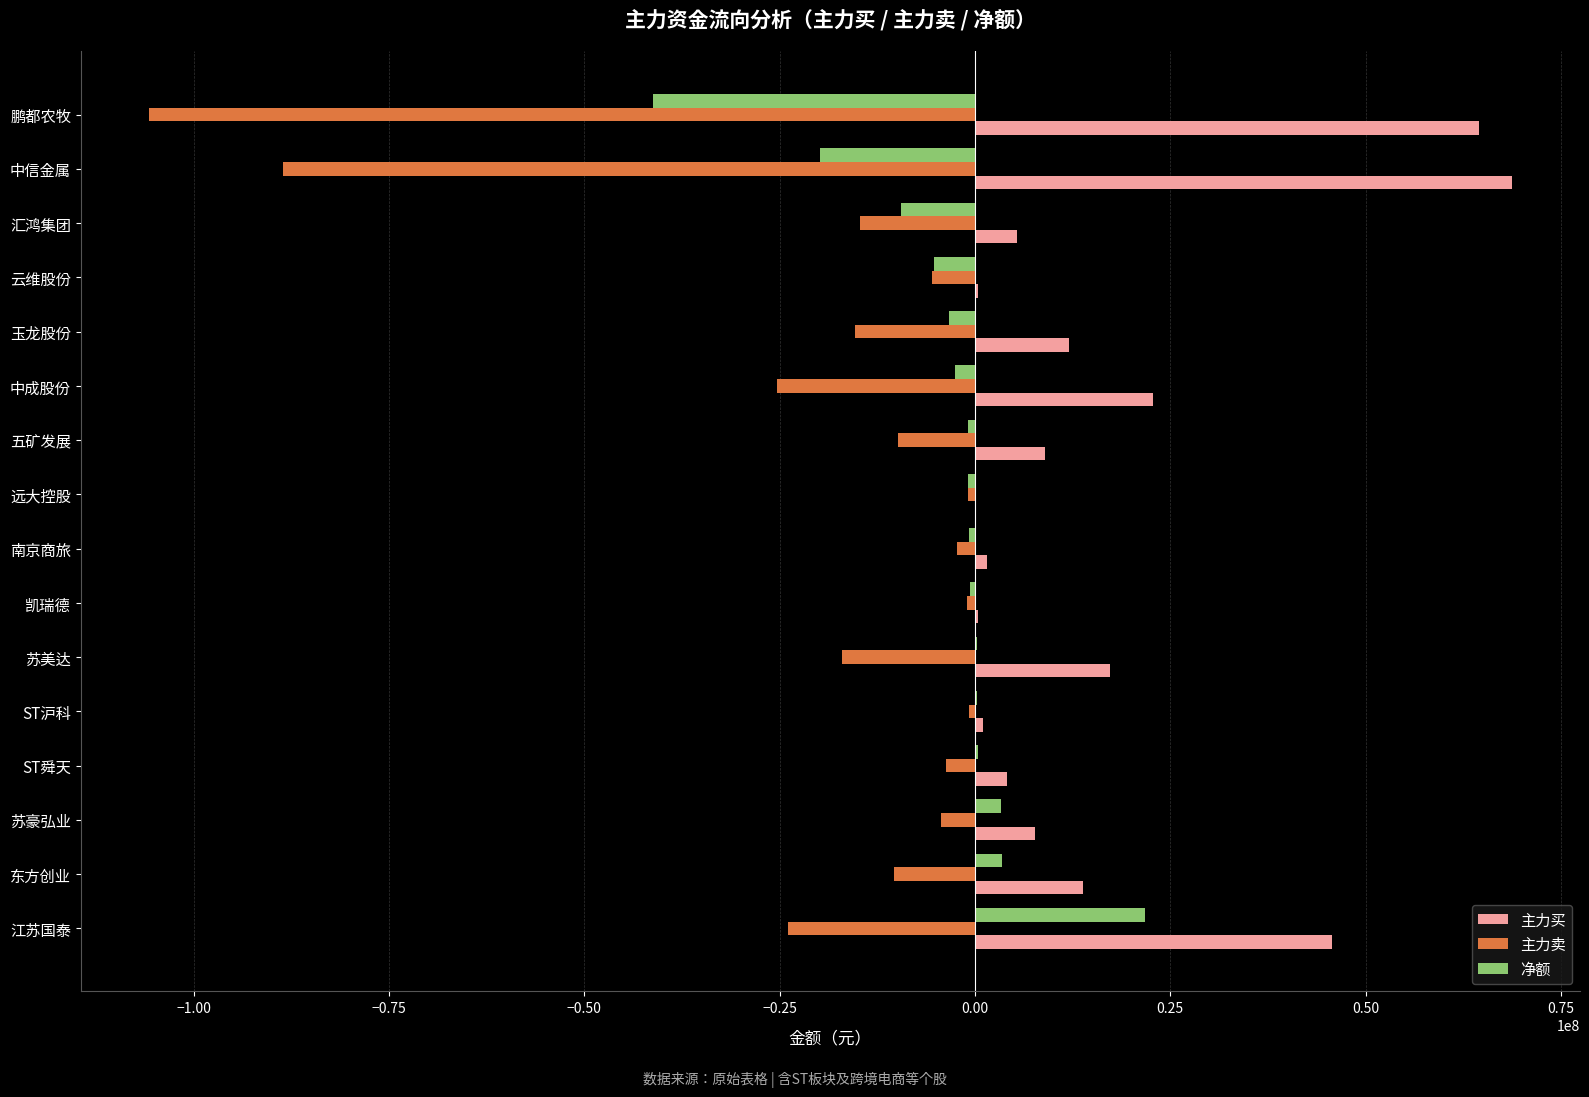

Which label corresponds to the largest value in the chart?

中信金属